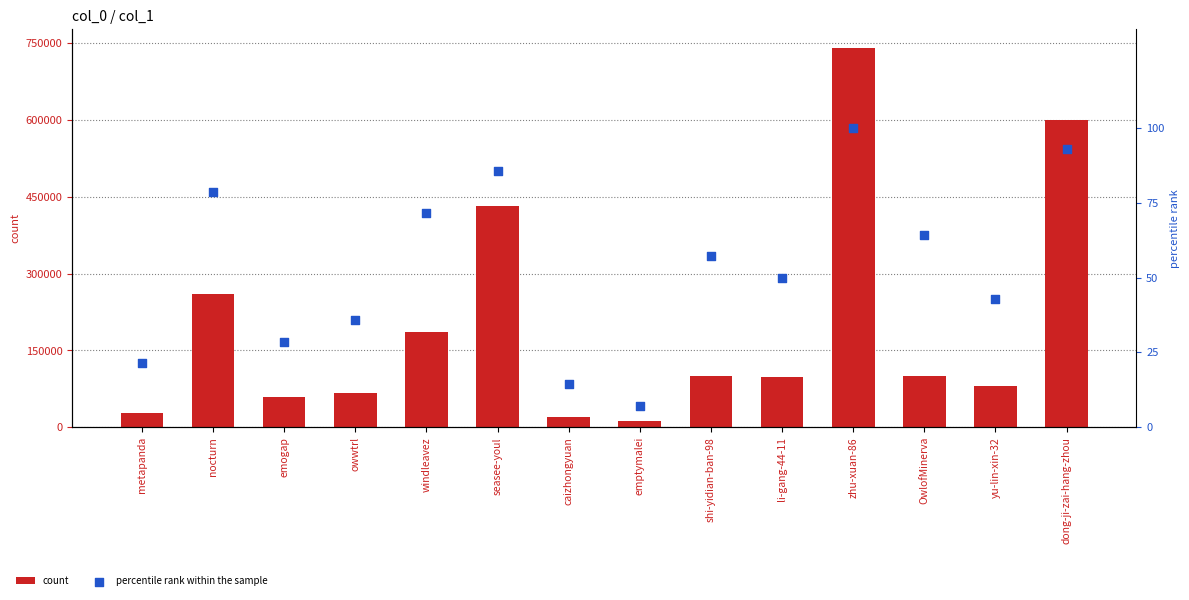

What is the total value across all series at zhu-xuan-86?

740620.0